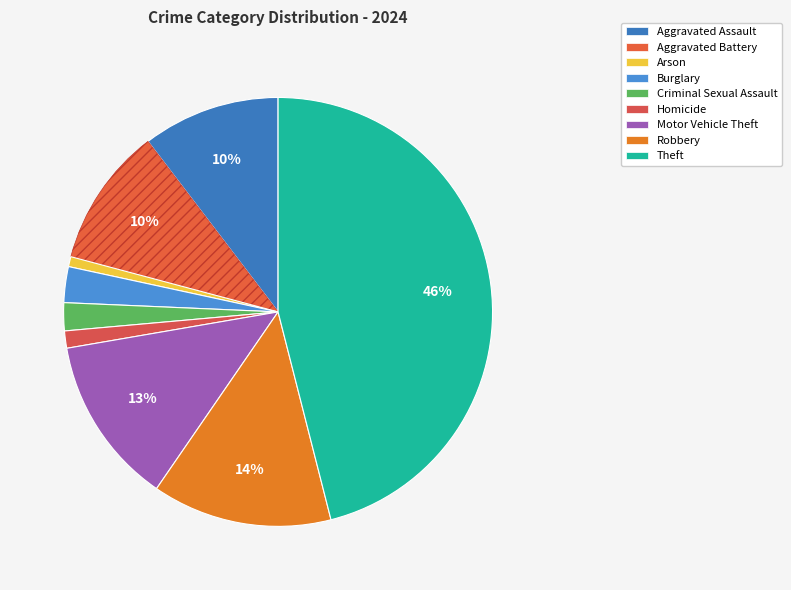

To the nearest percent, what is the average slice percentage?

11%